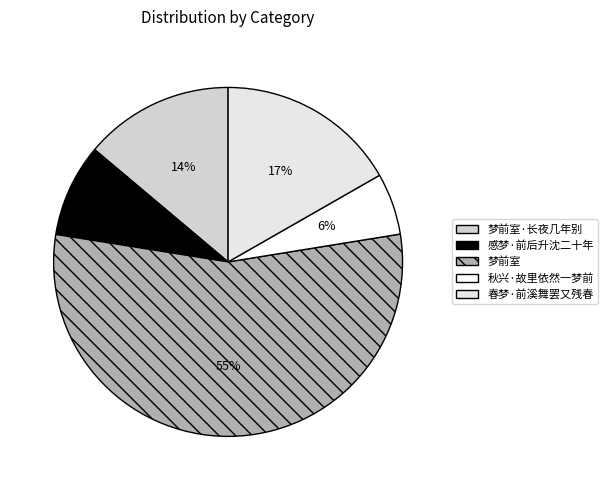

How many segments does this pie chart have?

5